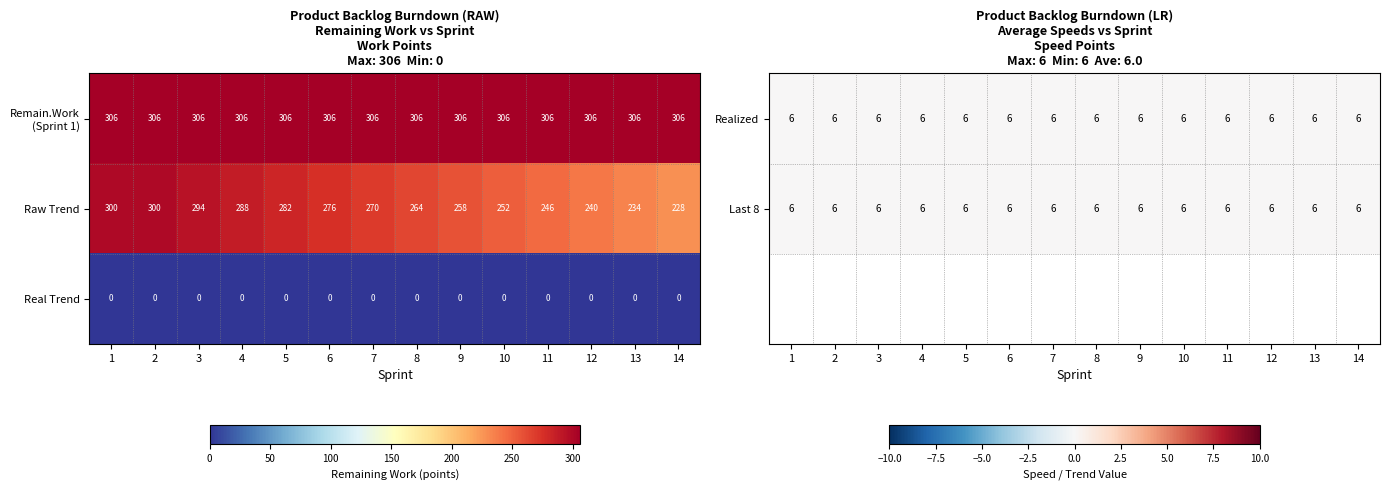

The Raw Trend series shows 276 at 6. True or false?

True